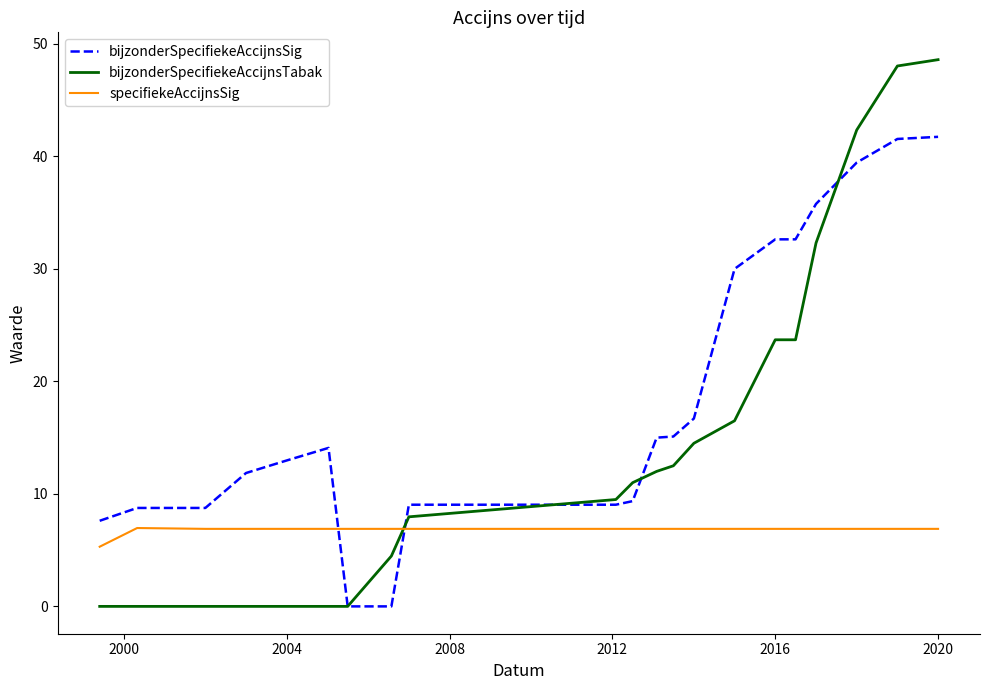

How many categories are shown in the chart?

21